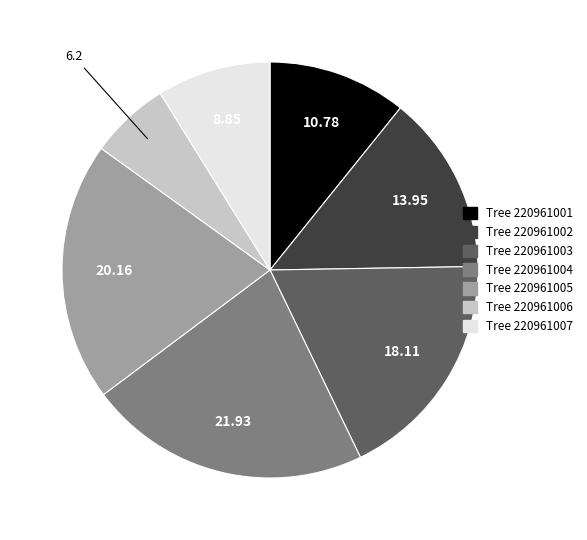

Does any single category account for the majority?

No